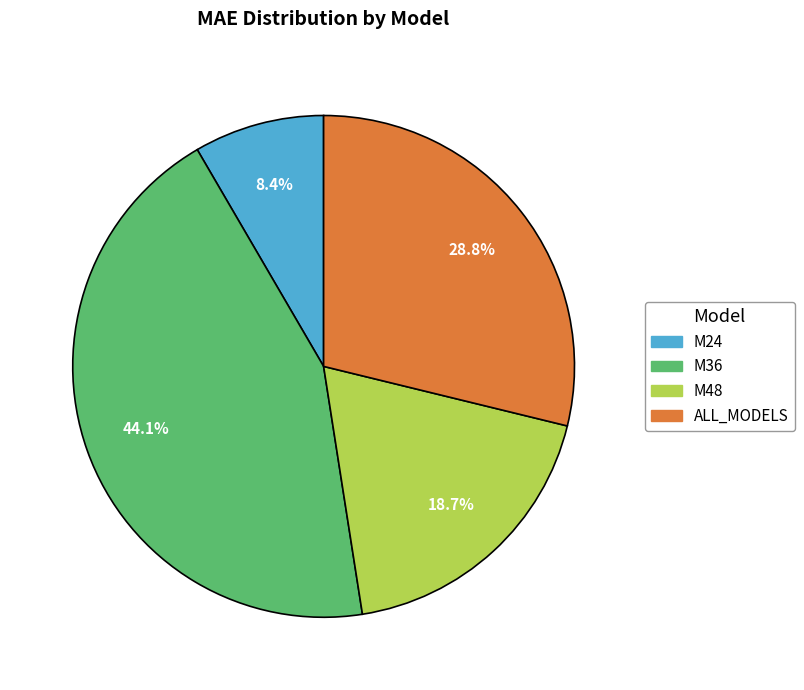

To the nearest percent, what percentage of the pie is M36?

44%